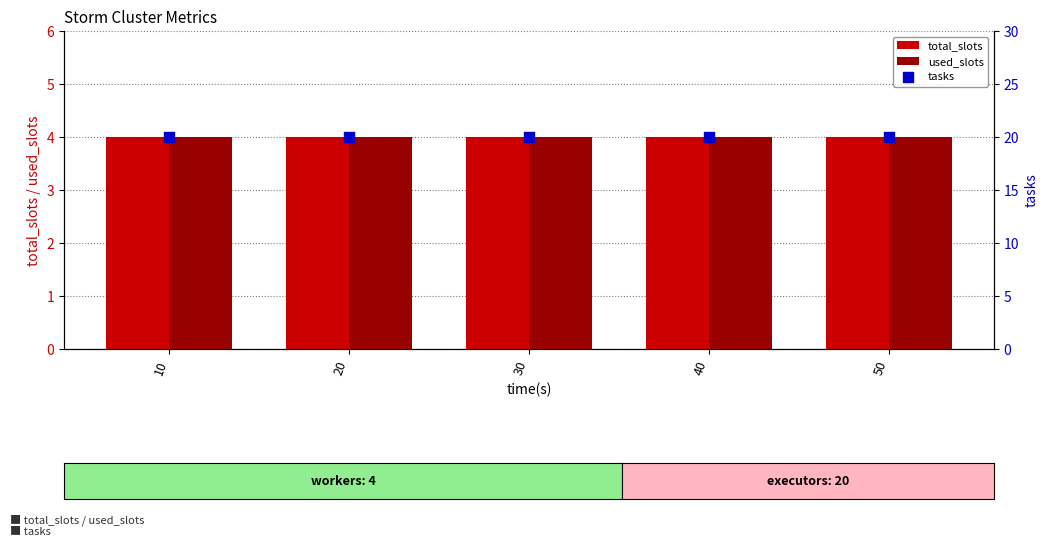

Which series reaches the minimum Y coordinate?

total_slots